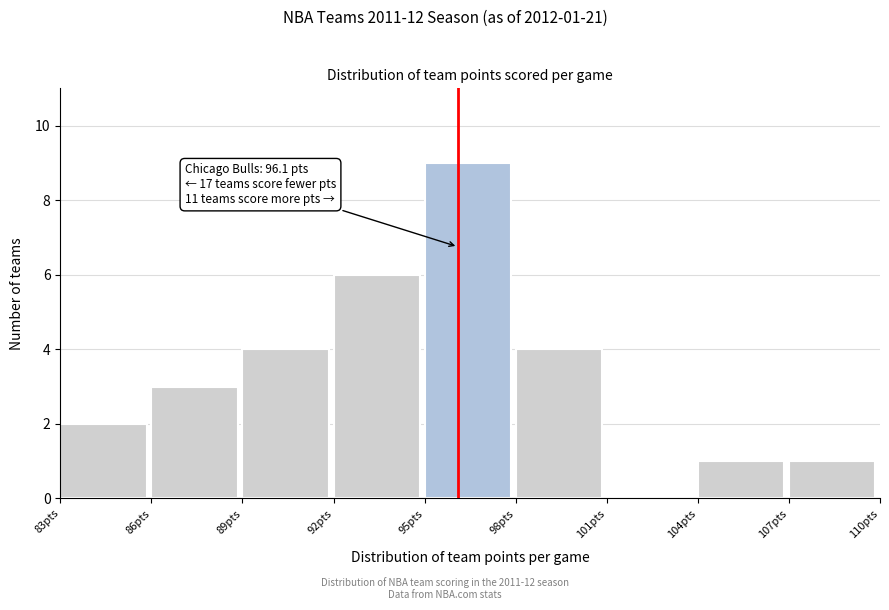

Over which range of the x-axis is the bar tallest?

95 to 98